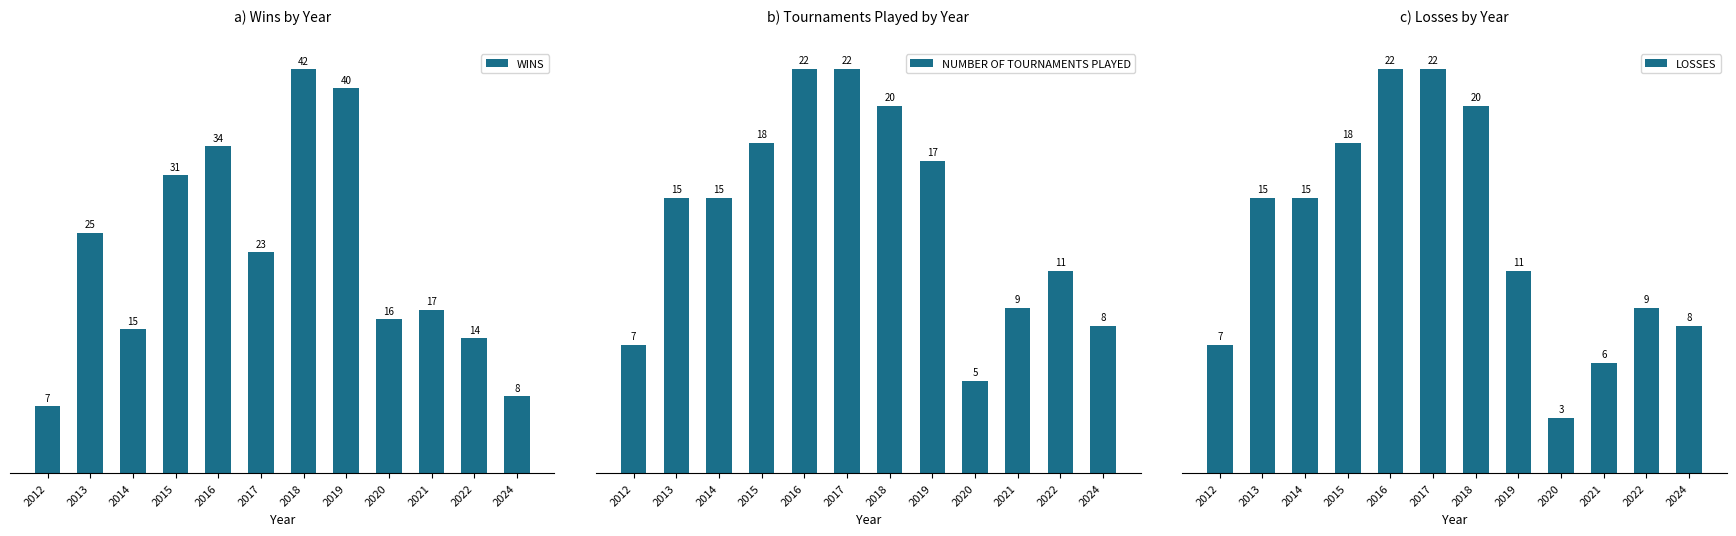

At how many categories does at least one series exceed 41?

1